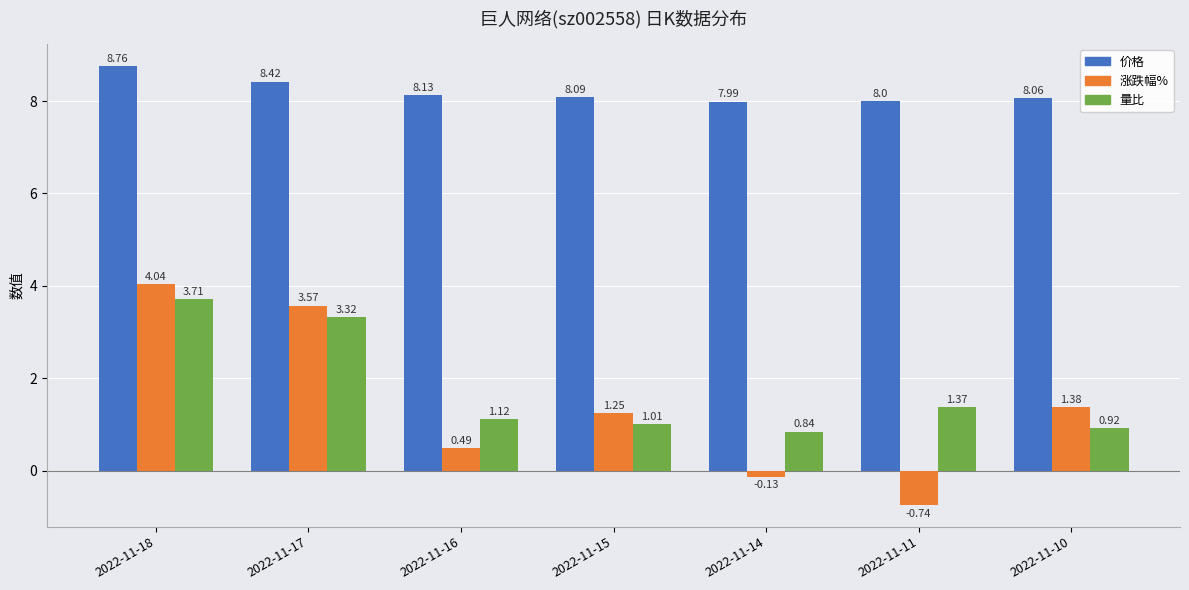

At which category is the sum across all series the highest?

2022-11-18